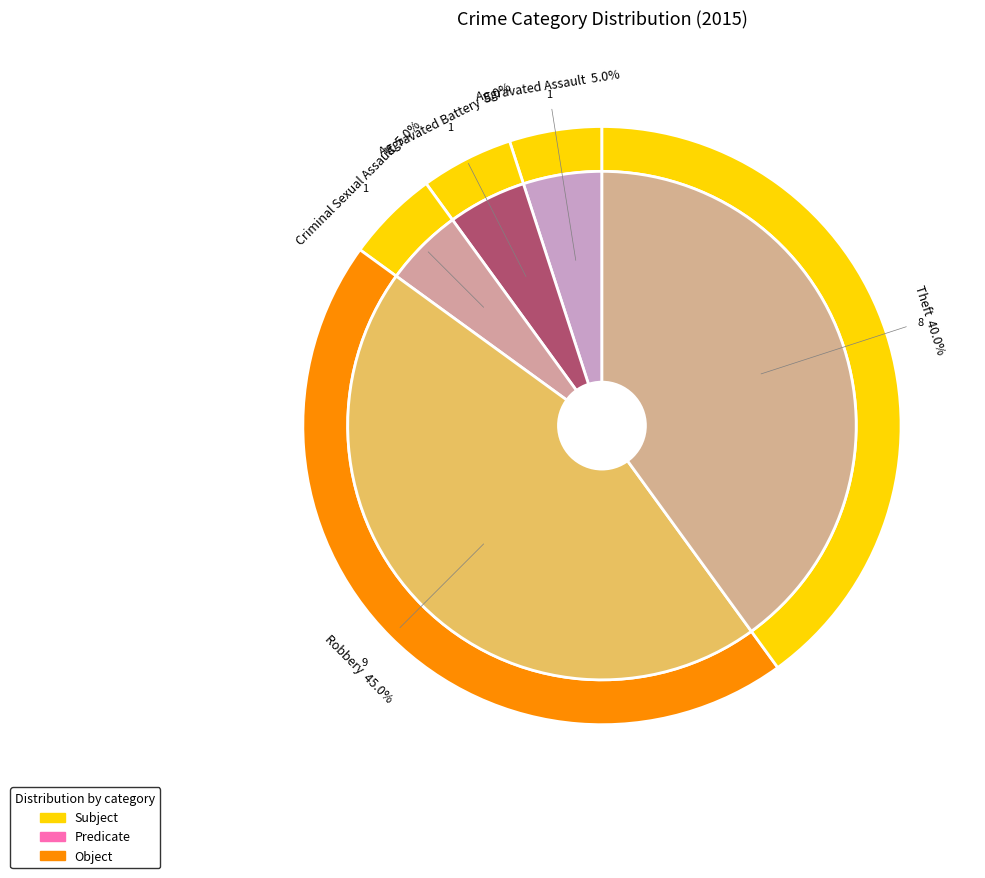

How many segments does this pie chart have?

5